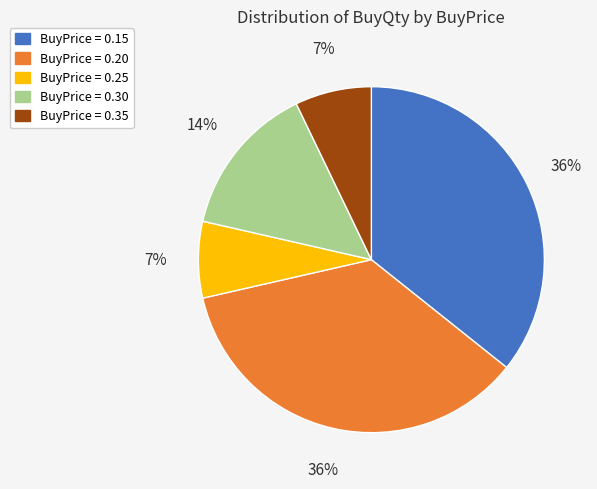

Combined, do BuyPrice = 0.35 and BuyPrice = 0.25 account for over 50%?

No